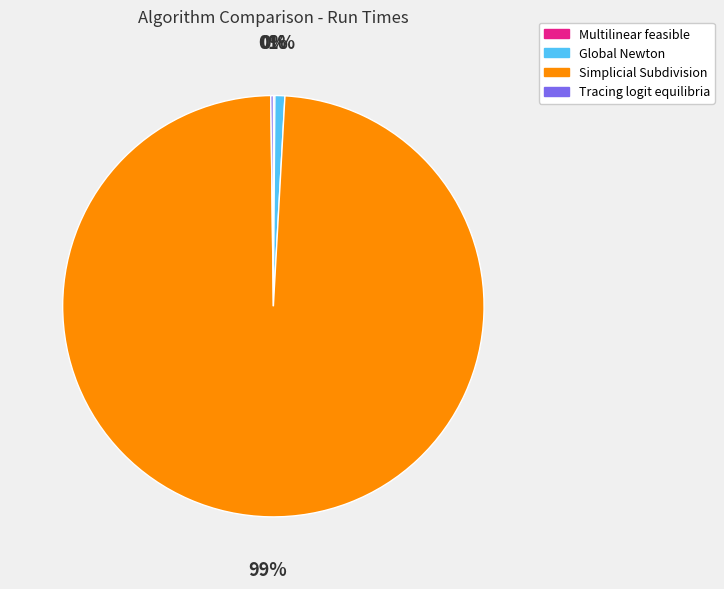

Which slice is the largest?

Simplicial Subdivision